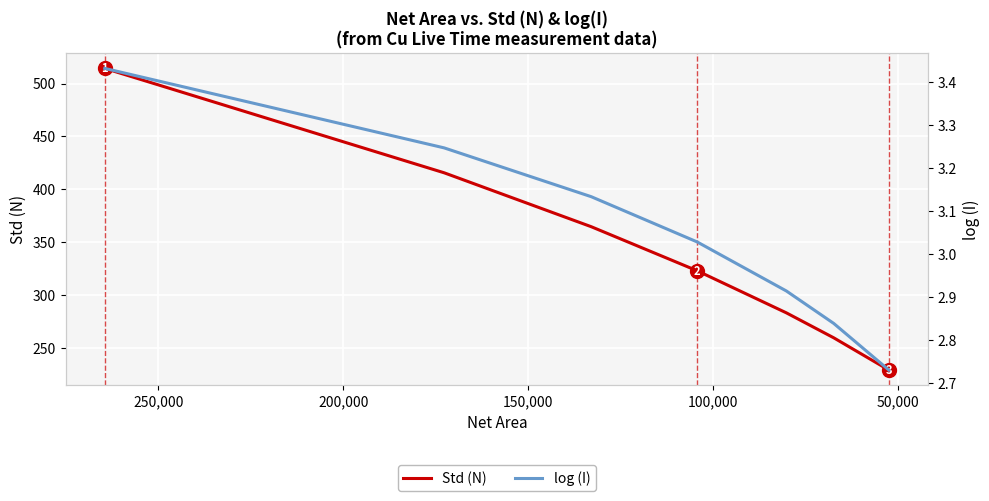

True or false: Std (N) has a value of 82.8 at 150,000.

False